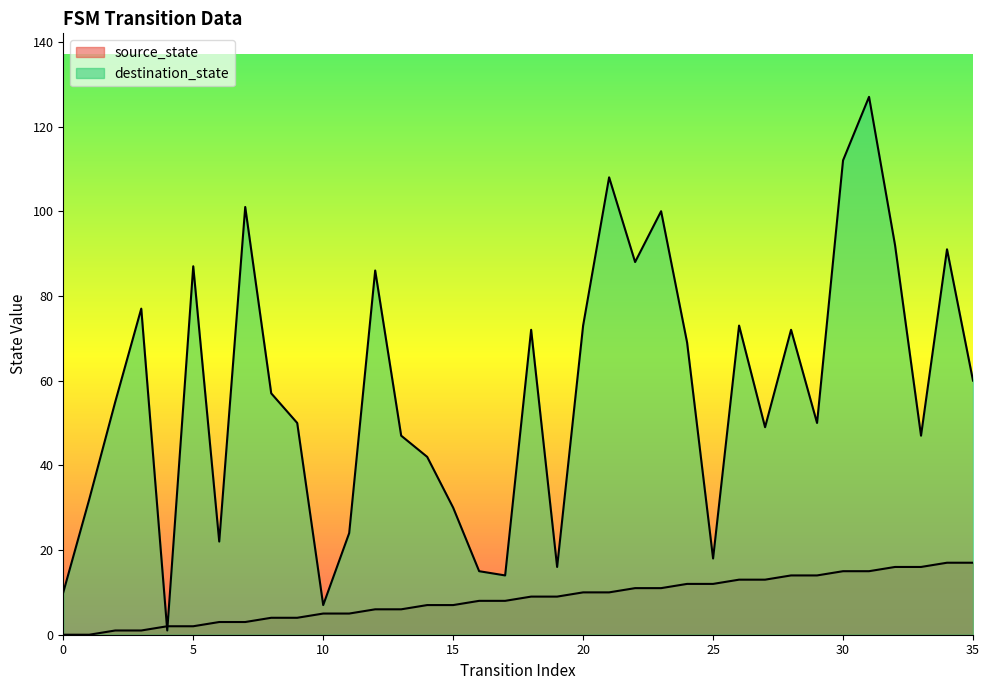

How many lines are shown in the chart?

2